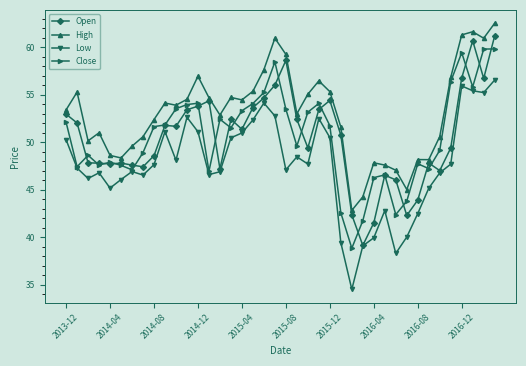

True or false: High and Low intersect in this chart.

False